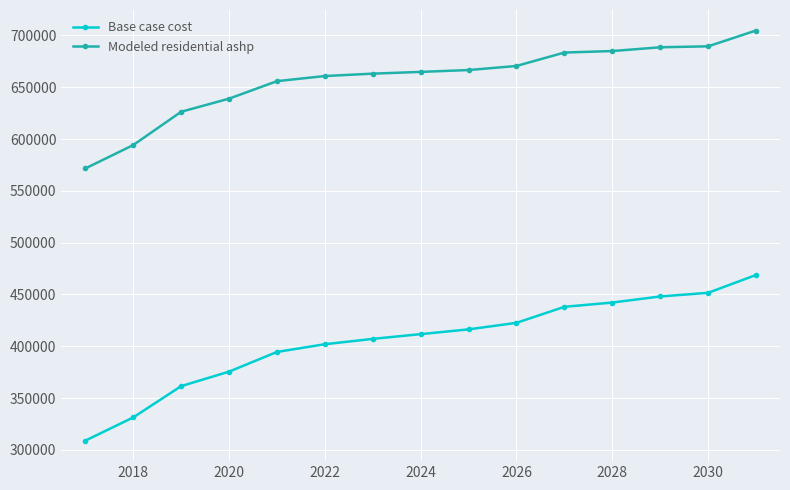

How many data points does each series have?

15